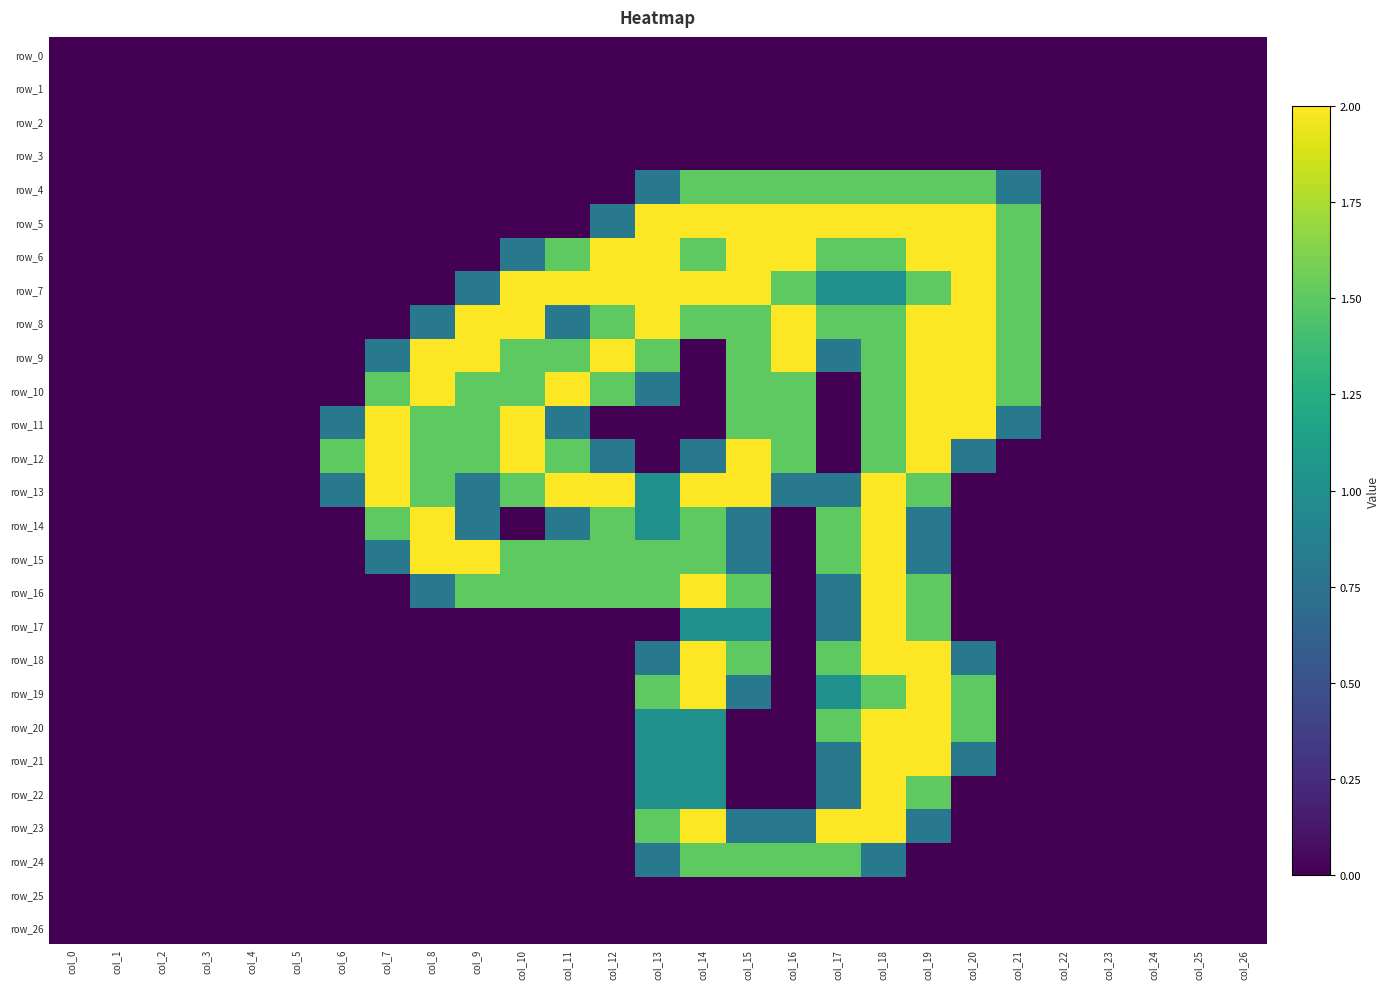

Reading left to right, list all the values displayed in this chart.

row_0: col_0=0.0	col_1=0.0	col_2=0.0	col_3=0.0	col_4=0.0	col_5=0.0	col_6=0.0	col_7=0.0	col_8=0.0	col_9=0.0	col_10=0.0	col_11=0.0	col_12=0.0	col_13=0.0	col_14=0.0	col_15=0.0	col_16=0.0	col_17=0.0	col_18=0.0	col_19=0.0	col_20=0.0	col_21=0.0	col_22=0.0	col_23=0.0	col_24=0.0	col_25=0.0	col_26=0.0
row_1: col_0=0.0	col_1=0.0	col_2=0.0	col_3=0.0	col_4=0.0	col_5=0.0	col_6=0.0	col_7=0.0	col_8=0.0	col_9=0.0	col_10=0.0	col_11=0.0	col_12=0.0	col_13=0.0	col_14=0.0	col_15=0.0	col_16=0.0	col_17=0.0	col_18=0.0	col_19=0.0	col_20=0.0	col_21=0.0	col_22=0.0	col_23=0.0	col_24=0.0	col_25=0.0	col_26=0.0
row_2: col_0=0.0	col_1=0.0	col_2=0.0	col_3=0.0	col_4=0.0	col_5=0.0	col_6=0.0	col_7=0.0	col_8=0.0	col_9=0.0	col_10=0.0	col_11=0.0	col_12=0.0	col_13=0.0	col_14=0.0	col_15=0.0	col_16=0.0	col_17=0.0	col_18=0.0	col_19=0.0	col_20=0.0	col_21=0.0	col_22=0.0	col_23=0.0	col_24=0.0	col_25=0.0	col_26=0.0
row_3: col_0=0.0	col_1=0.0	col_2=0.0	col_3=0.0	col_4=0.0	col_5=0.0	col_6=0.0	col_7=0.0	col_8=0.0	col_9=0.0	col_10=0.0	col_11=0.0	col_12=0.0	col_13=0.0	col_14=0.0	col_15=0.0	col_16=0.0	col_17=0.0	col_18=0.0	col_19=0.0	col_20=0.0	col_21=0.0	col_22=0.0	col_23=0.0	col_24=0.0	col_25=0.0	col_26=0.0
row_4: col_0=0.0	col_1=0.0	col_2=0.0	col_3=0.0	col_4=0.0	col_5=0.0	col_6=0.0	col_7=0.0	col_8=0.0	col_9=0.0	col_10=0.0	col_11=0.0	col_12=0.0	col_13=0.8	col_14=1.5	col_15=1.5	col_16=1.5	col_17=1.5	col_18=1.5	col_19=1.5	col_20=1.5	col_21=0.8	col_22=0.0	col_23=0.0	col_24=0.0	col_25=0.0	col_26=0.0
row_5: col_0=0.0	col_1=0.0	col_2=0.0	col_3=0.0	col_4=0.0	col_5=0.0	col_6=0.0	col_7=0.0	col_8=0.0	col_9=0.0	col_10=0.0	col_11=0.0	col_12=0.8	col_13=2.0	col_14=2.0	col_15=2.0	col_16=2.0	col_17=2.0	col_18=2.0	col_19=2.0	col_20=2.0	col_21=1.5	col_22=0.0	col_23=0.0	col_24=0.0	col_25=0.0	col_26=0.0
row_6: col_0=0.0	col_1=0.0	col_2=0.0	col_3=0.0	col_4=0.0	col_5=0.0	col_6=0.0	col_7=0.0	col_8=0.0	col_9=0.0	col_10=0.8	col_11=1.5	col_12=2.0	col_13=2.0	col_14=1.5	col_15=2.0	col_16=2.0	col_17=1.5	col_18=1.5	col_19=2.0	col_20=2.0	col_21=1.5	col_22=0.0	col_23=0.0	col_24=0.0	col_25=0.0	col_26=0.0
row_7: col_0=0.0	col_1=0.0	col_2=0.0	col_3=0.0	col_4=0.0	col_5=0.0	col_6=0.0	col_7=0.0	col_8=0.0	col_9=0.8	col_10=2.0	col_11=2.0	col_12=2.0	col_13=2.0	col_14=2.0	col_15=2.0	col_16=1.5	col_17=1.0	col_18=1.0	col_19=1.5	col_20=2.0	col_21=1.5	col_22=0.0	col_23=0.0	col_24=0.0	col_25=0.0	col_26=0.0
row_8: col_0=0.0	col_1=0.0	col_2=0.0	col_3=0.0	col_4=0.0	col_5=0.0	col_6=0.0	col_7=0.0	col_8=0.8	col_9=2.0	col_10=2.0	col_11=0.8	col_12=1.5	col_13=2.0	col_14=1.5	col_15=1.5	col_16=2.0	col_17=1.5	col_18=1.5	col_19=2.0	col_20=2.0	col_21=1.5	col_22=0.0	col_23=0.0	col_24=0.0	col_25=0.0	col_26=0.0
row_9: col_0=0.0	col_1=0.0	col_2=0.0	col_3=0.0	col_4=0.0	col_5=0.0	col_6=0.0	col_7=0.8	col_8=2.0	col_9=2.0	col_10=1.5	col_11=1.5	col_12=2.0	col_13=1.5	col_14=0.0	col_15=1.5	col_16=2.0	col_17=0.8	col_18=1.5	col_19=2.0	col_20=2.0	col_21=1.5	col_22=0.0	col_23=0.0	col_24=0.0	col_25=0.0	col_26=0.0
row_10: col_0=0.0	col_1=0.0	col_2=0.0	col_3=0.0	col_4=0.0	col_5=0.0	col_6=0.0	col_7=1.5	col_8=2.0	col_9=1.5	col_10=1.5	col_11=2.0	col_12=1.5	col_13=0.8	col_14=0.0	col_15=1.5	col_16=1.5	col_17=0.0	col_18=1.5	col_19=2.0	col_20=2.0	col_21=1.5	col_22=0.0	col_23=0.0	col_24=0.0	col_25=0.0	col_26=0.0
row_11: col_0=0.0	col_1=0.0	col_2=0.0	col_3=0.0	col_4=0.0	col_5=0.0	col_6=0.8	col_7=2.0	col_8=1.5	col_9=1.5	col_10=2.0	col_11=0.8	col_12=0.0	col_13=0.0	col_14=0.0	col_15=1.5	col_16=1.5	col_17=0.0	col_18=1.5	col_19=2.0	col_20=2.0	col_21=0.8	col_22=0.0	col_23=0.0	col_24=0.0	col_25=0.0	col_26=0.0
row_12: col_0=0.0	col_1=0.0	col_2=0.0	col_3=0.0	col_4=0.0	col_5=0.0	col_6=1.5	col_7=2.0	col_8=1.5	col_9=1.5	col_10=2.0	col_11=1.5	col_12=0.8	col_13=0.0	col_14=0.8	col_15=2.0	col_16=1.5	col_17=0.0	col_18=1.5	col_19=2.0	col_20=0.8	col_21=0.0	col_22=0.0	col_23=0.0	col_24=0.0	col_25=0.0	col_26=0.0
row_13: col_0=0.0	col_1=0.0	col_2=0.0	col_3=0.0	col_4=0.0	col_5=0.0	col_6=0.8	col_7=2.0	col_8=1.5	col_9=0.8	col_10=1.5	col_11=2.0	col_12=2.0	col_13=1.0	col_14=2.0	col_15=2.0	col_16=0.8	col_17=0.8	col_18=2.0	col_19=1.5	col_20=0.0	col_21=0.0	col_22=0.0	col_23=0.0	col_24=0.0	col_25=0.0	col_26=0.0
row_14: col_0=0.0	col_1=0.0	col_2=0.0	col_3=0.0	col_4=0.0	col_5=0.0	col_6=0.0	col_7=1.5	col_8=2.0	col_9=0.8	col_10=0.0	col_11=0.8	col_12=1.5	col_13=1.0	col_14=1.5	col_15=0.8	col_16=0.0	col_17=1.5	col_18=2.0	col_19=0.8	col_20=0.0	col_21=0.0	col_22=0.0	col_23=0.0	col_24=0.0	col_25=0.0	col_26=0.0
row_15: col_0=0.0	col_1=0.0	col_2=0.0	col_3=0.0	col_4=0.0	col_5=0.0	col_6=0.0	col_7=0.8	col_8=2.0	col_9=2.0	col_10=1.5	col_11=1.5	col_12=1.5	col_13=1.5	col_14=1.5	col_15=0.8	col_16=0.0	col_17=1.5	col_18=2.0	col_19=0.8	col_20=0.0	col_21=0.0	col_22=0.0	col_23=0.0	col_24=0.0	col_25=0.0	col_26=0.0
row_16: col_0=0.0	col_1=0.0	col_2=0.0	col_3=0.0	col_4=0.0	col_5=0.0	col_6=0.0	col_7=0.0	col_8=0.8	col_9=1.5	col_10=1.5	col_11=1.5	col_12=1.5	col_13=1.5	col_14=2.0	col_15=1.5	col_16=0.0	col_17=0.8	col_18=2.0	col_19=1.5	col_20=0.0	col_21=0.0	col_22=0.0	col_23=0.0	col_24=0.0	col_25=0.0	col_26=0.0
row_17: col_0=0.0	col_1=0.0	col_2=0.0	col_3=0.0	col_4=0.0	col_5=0.0	col_6=0.0	col_7=0.0	col_8=0.0	col_9=0.0	col_10=0.0	col_11=0.0	col_12=0.0	col_13=0.0	col_14=1.0	col_15=1.0	col_16=0.0	col_17=0.8	col_18=2.0	col_19=1.5	col_20=0.0	col_21=0.0	col_22=0.0	col_23=0.0	col_24=0.0	col_25=0.0	col_26=0.0
row_18: col_0=0.0	col_1=0.0	col_2=0.0	col_3=0.0	col_4=0.0	col_5=0.0	col_6=0.0	col_7=0.0	col_8=0.0	col_9=0.0	col_10=0.0	col_11=0.0	col_12=0.0	col_13=0.8	col_14=2.0	col_15=1.5	col_16=0.0	col_17=1.5	col_18=2.0	col_19=2.0	col_20=0.8	col_21=0.0	col_22=0.0	col_23=0.0	col_24=0.0	col_25=0.0	col_26=0.0
row_19: col_0=0.0	col_1=0.0	col_2=0.0	col_3=0.0	col_4=0.0	col_5=0.0	col_6=0.0	col_7=0.0	col_8=0.0	col_9=0.0	col_10=0.0	col_11=0.0	col_12=0.0	col_13=1.5	col_14=2.0	col_15=0.8	col_16=0.0	col_17=1.0	col_18=1.5	col_19=2.0	col_20=1.5	col_21=0.0	col_22=0.0	col_23=0.0	col_24=0.0	col_25=0.0	col_26=0.0
row_20: col_0=0.0	col_1=0.0	col_2=0.0	col_3=0.0	col_4=0.0	col_5=0.0	col_6=0.0	col_7=0.0	col_8=0.0	col_9=0.0	col_10=0.0	col_11=0.0	col_12=0.0	col_13=1.0	col_14=1.0	col_15=0.0	col_16=0.0	col_17=1.5	col_18=2.0	col_19=2.0	col_20=1.5	col_21=0.0	col_22=0.0	col_23=0.0	col_24=0.0	col_25=0.0	col_26=0.0
row_21: col_0=0.0	col_1=0.0	col_2=0.0	col_3=0.0	col_4=0.0	col_5=0.0	col_6=0.0	col_7=0.0	col_8=0.0	col_9=0.0	col_10=0.0	col_11=0.0	col_12=0.0	col_13=1.0	col_14=1.0	col_15=0.0	col_16=0.0	col_17=0.8	col_18=2.0	col_19=2.0	col_20=0.8	col_21=0.0	col_22=0.0	col_23=0.0	col_24=0.0	col_25=0.0	col_26=0.0
row_22: col_0=0.0	col_1=0.0	col_2=0.0	col_3=0.0	col_4=0.0	col_5=0.0	col_6=0.0	col_7=0.0	col_8=0.0	col_9=0.0	col_10=0.0	col_11=0.0	col_12=0.0	col_13=1.0	col_14=1.0	col_15=0.0	col_16=0.0	col_17=0.8	col_18=2.0	col_19=1.5	col_20=0.0	col_21=0.0	col_22=0.0	col_23=0.0	col_24=0.0	col_25=0.0	col_26=0.0
row_23: col_0=0.0	col_1=0.0	col_2=0.0	col_3=0.0	col_4=0.0	col_5=0.0	col_6=0.0	col_7=0.0	col_8=0.0	col_9=0.0	col_10=0.0	col_11=0.0	col_12=0.0	col_13=1.5	col_14=2.0	col_15=0.8	col_16=0.8	col_17=2.0	col_18=2.0	col_19=0.8	col_20=0.0	col_21=0.0	col_22=0.0	col_23=0.0	col_24=0.0	col_25=0.0	col_26=0.0
row_24: col_0=0.0	col_1=0.0	col_2=0.0	col_3=0.0	col_4=0.0	col_5=0.0	col_6=0.0	col_7=0.0	col_8=0.0	col_9=0.0	col_10=0.0	col_11=0.0	col_12=0.0	col_13=0.8	col_14=1.5	col_15=1.5	col_16=1.5	col_17=1.5	col_18=0.8	col_19=0.0	col_20=0.0	col_21=0.0	col_22=0.0	col_23=0.0	col_24=0.0	col_25=0.0	col_26=0.0
row_25: col_0=0.0	col_1=0.0	col_2=0.0	col_3=0.0	col_4=0.0	col_5=0.0	col_6=0.0	col_7=0.0	col_8=0.0	col_9=0.0	col_10=0.0	col_11=0.0	col_12=0.0	col_13=0.0	col_14=0.0	col_15=0.0	col_16=0.0	col_17=0.0	col_18=0.0	col_19=0.0	col_20=0.0	col_21=0.0	col_22=0.0	col_23=0.0	col_24=0.0	col_25=0.0	col_26=0.0
row_26: col_0=0.0	col_1=0.0	col_2=0.0	col_3=0.0	col_4=0.0	col_5=0.0	col_6=0.0	col_7=0.0	col_8=0.0	col_9=0.0	col_10=0.0	col_11=0.0	col_12=0.0	col_13=0.0	col_14=0.0	col_15=0.0	col_16=0.0	col_17=0.0	col_18=0.0	col_19=0.0	col_20=0.0	col_21=0.0	col_22=0.0	col_23=0.0	col_24=0.0	col_25=0.0	col_26=0.0